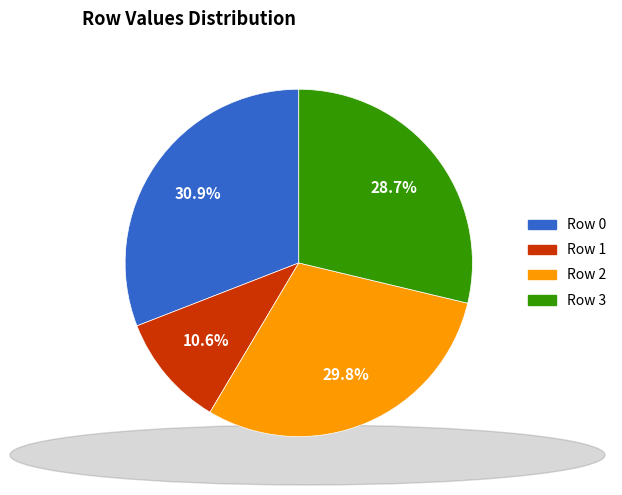

Which category has the smallest portion of the pie?

Row 1